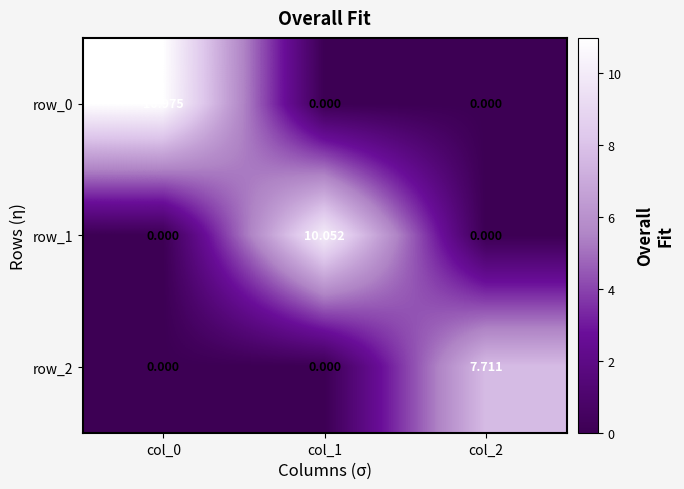

Between col_2 and col_0, which is larger?

col_0